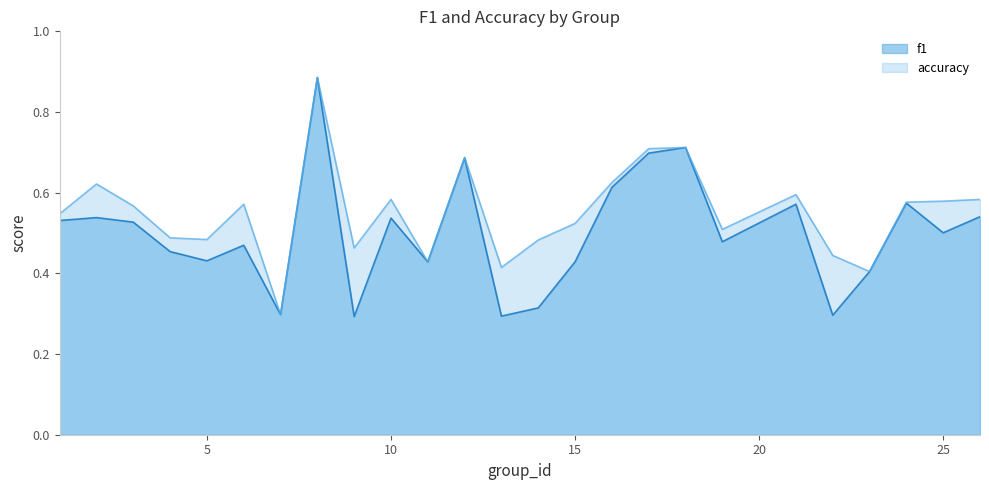

Where is the first local minimum for f1?

5